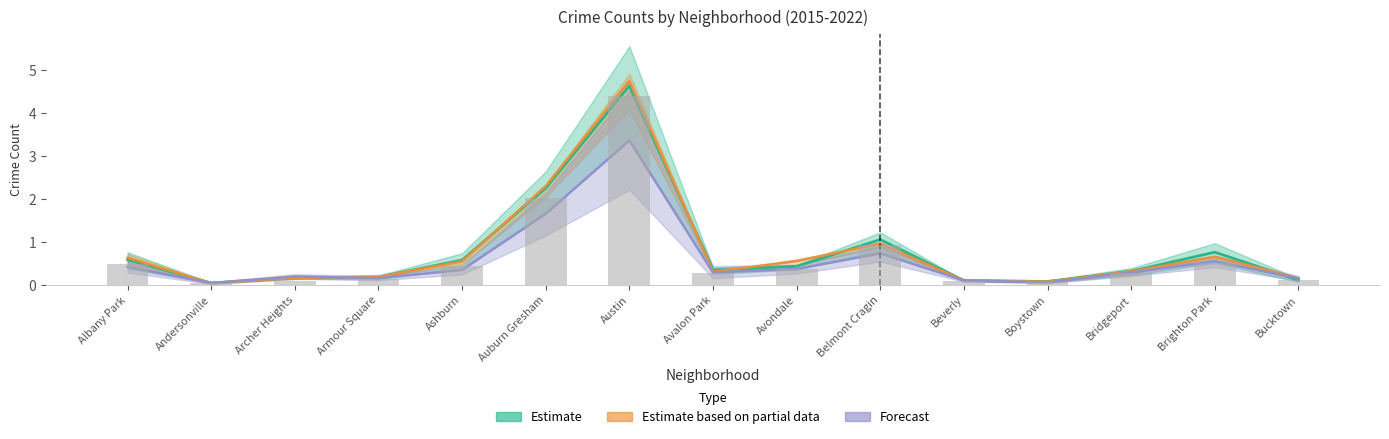

Reading right to left, what are all the values shown in this chart?

2015: 0.1	0.8	0.3	0.1	0.1	1.1	0.4	0.3	4.6	2.3	0.6	0.2	0.2	0.1	0.6
2016: 0.2	0.7	0.3	0.1	0.1	1.0	0.6	0.3	4.7	2.3	0.6	0.2	0.2	0.0	0.6
2017: 0.2	0.6	0.3	0.1	0.1	0.7	0.4	0.3	3.4	1.7	0.4	0.2	0.2	0.0	0.4
2018: 0.1	0.5	0.3	0.1	0.1	0.9	0.4	0.3	4.4	2.0	0.4	0.2	0.1	0.0	0.5